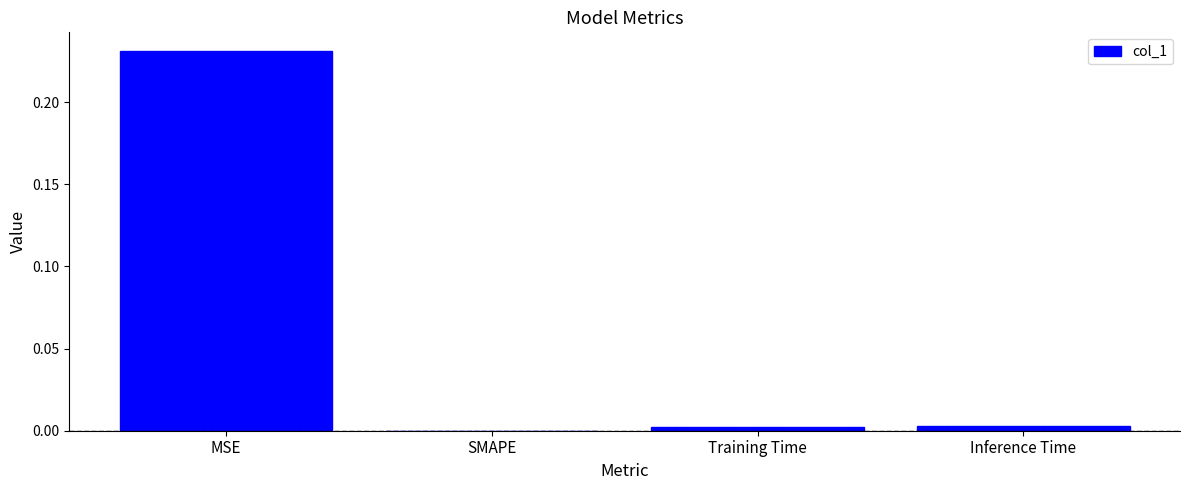

Between MSE and Training Time, which is larger?

MSE